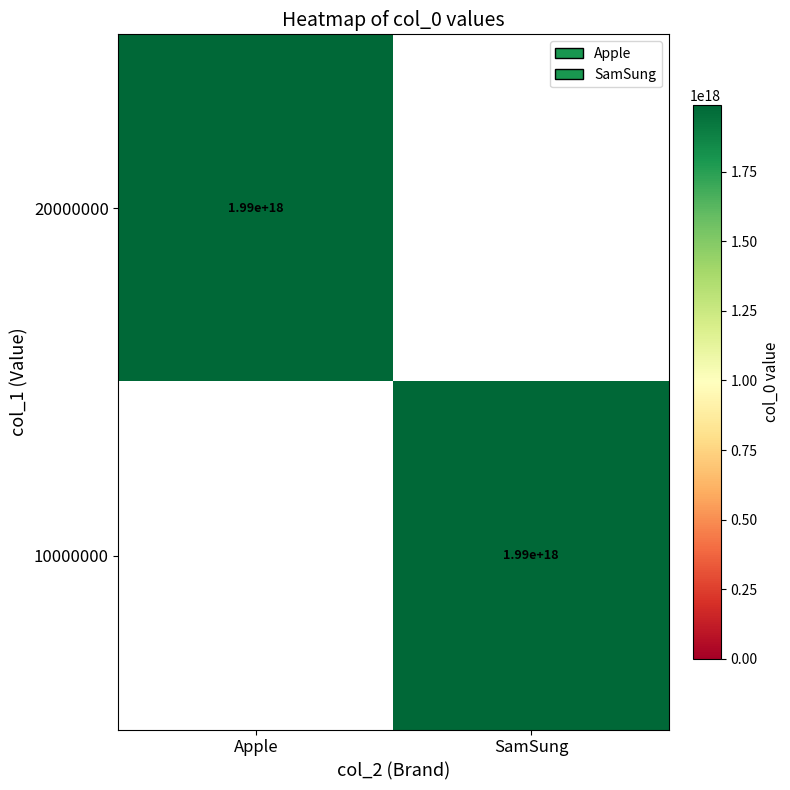

The value of 10000000 at SamSung is 839515546345165184. True or false?

False